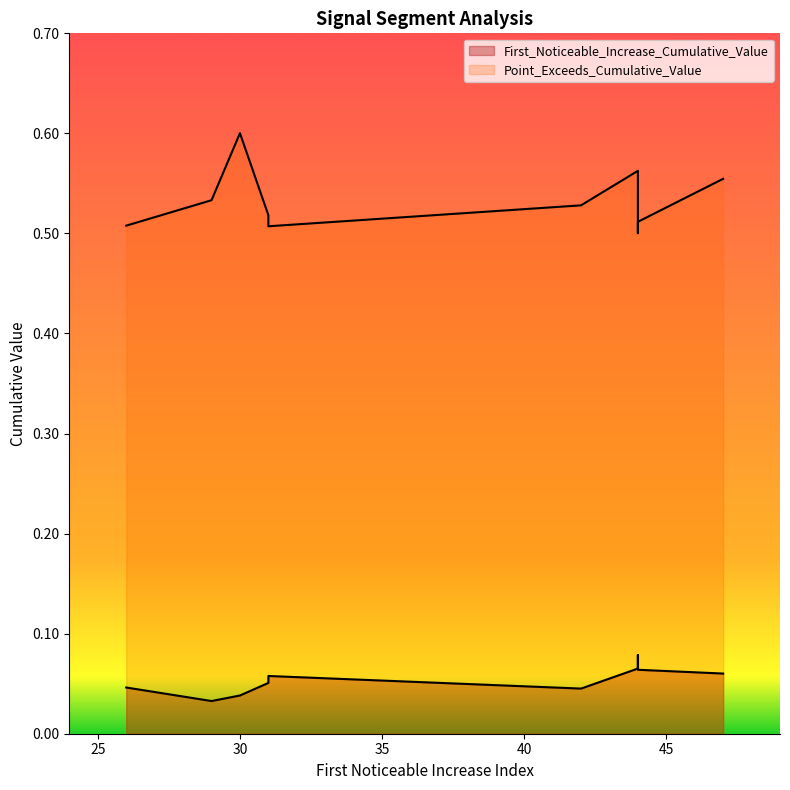

Which category has the lowest value in the Point_Exceeds_Cumulative_Value series?

44